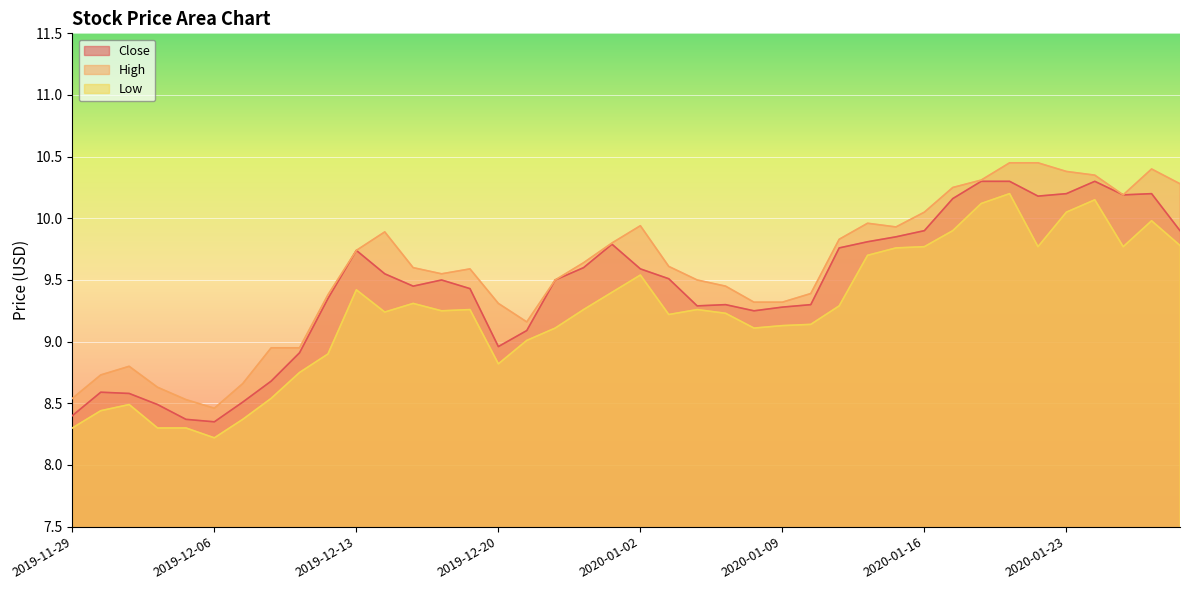

What is the sum of the High values at 2019-12-19 and 2020-01-22?

20.0